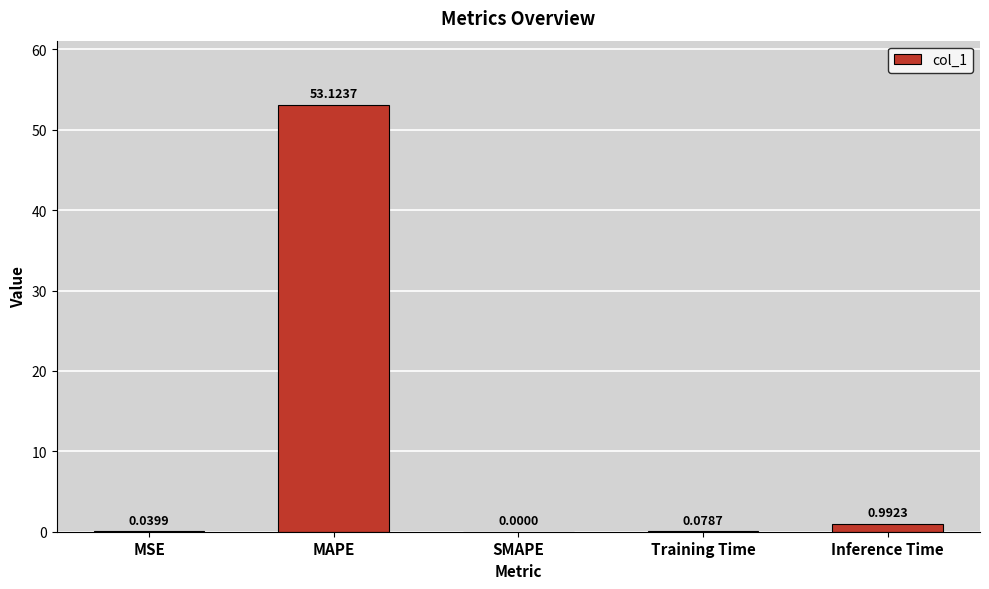

Which has a higher value, MAPE or SMAPE?

MAPE